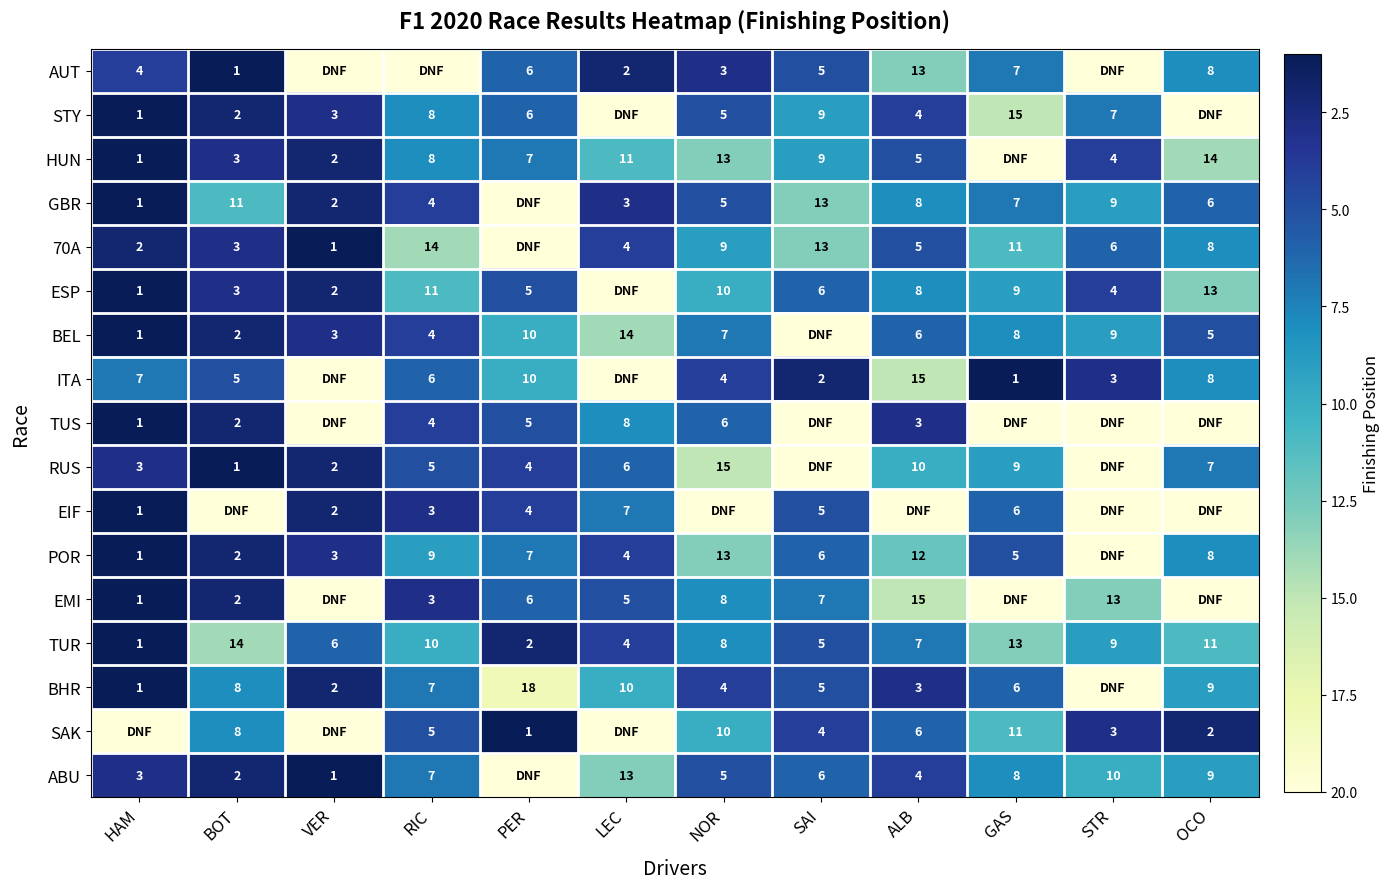

How many categories are shown in the chart?

12